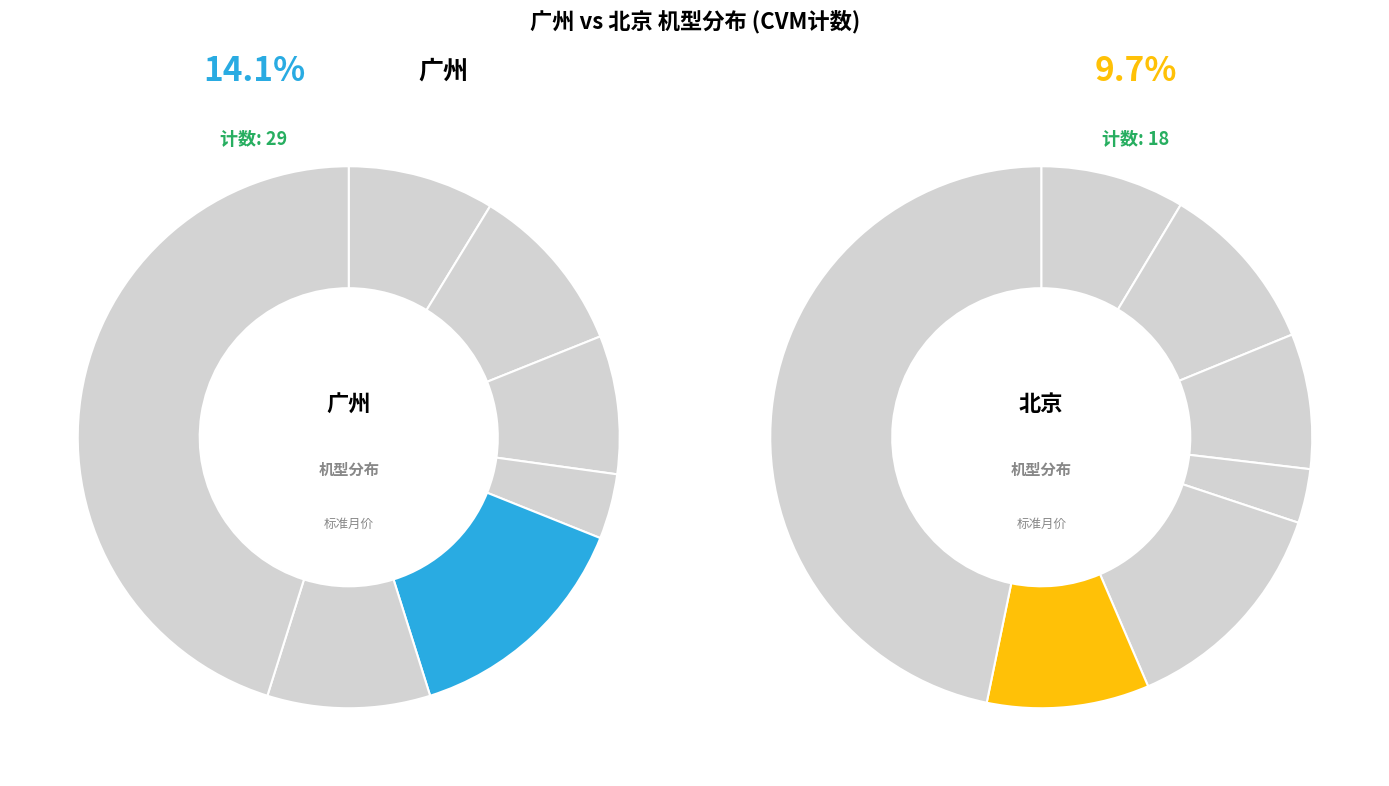

Is there any slice that represents more than half of the pie?

No